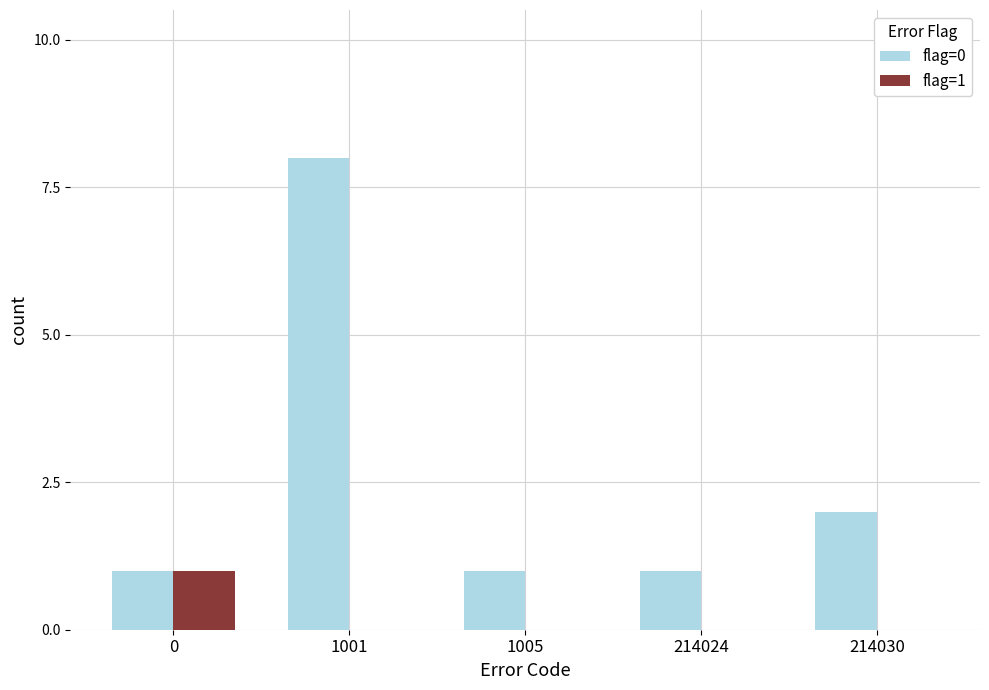

Which series has the largest total across all categories?

flag=0